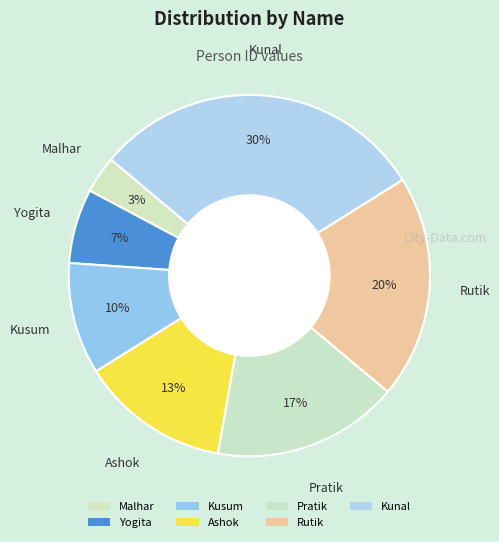

Count the number of slices in the pie.

7